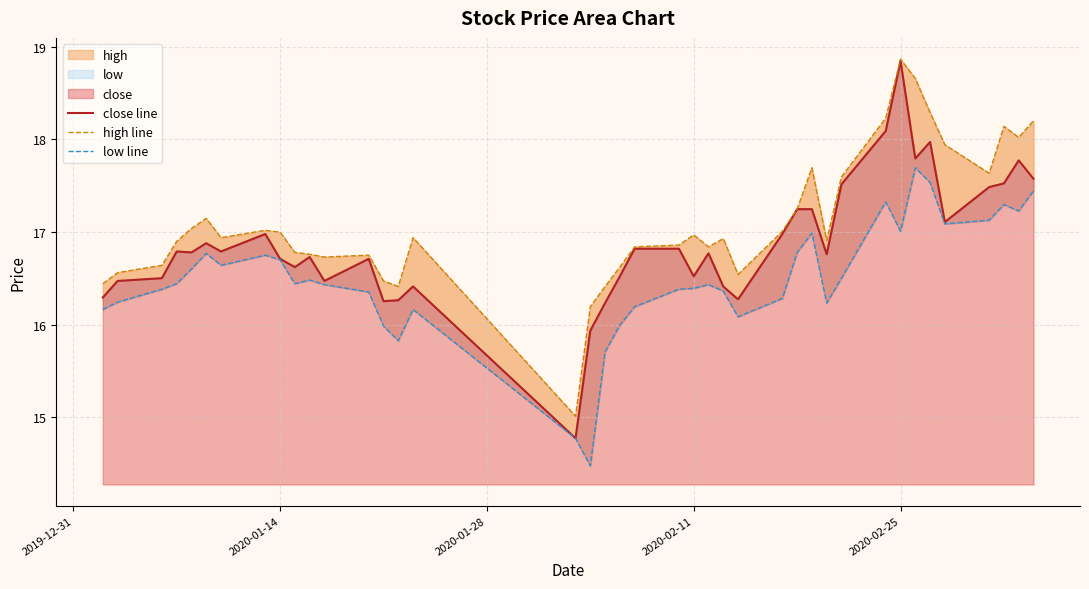

At how many categories does at least one series exceed 16?

39